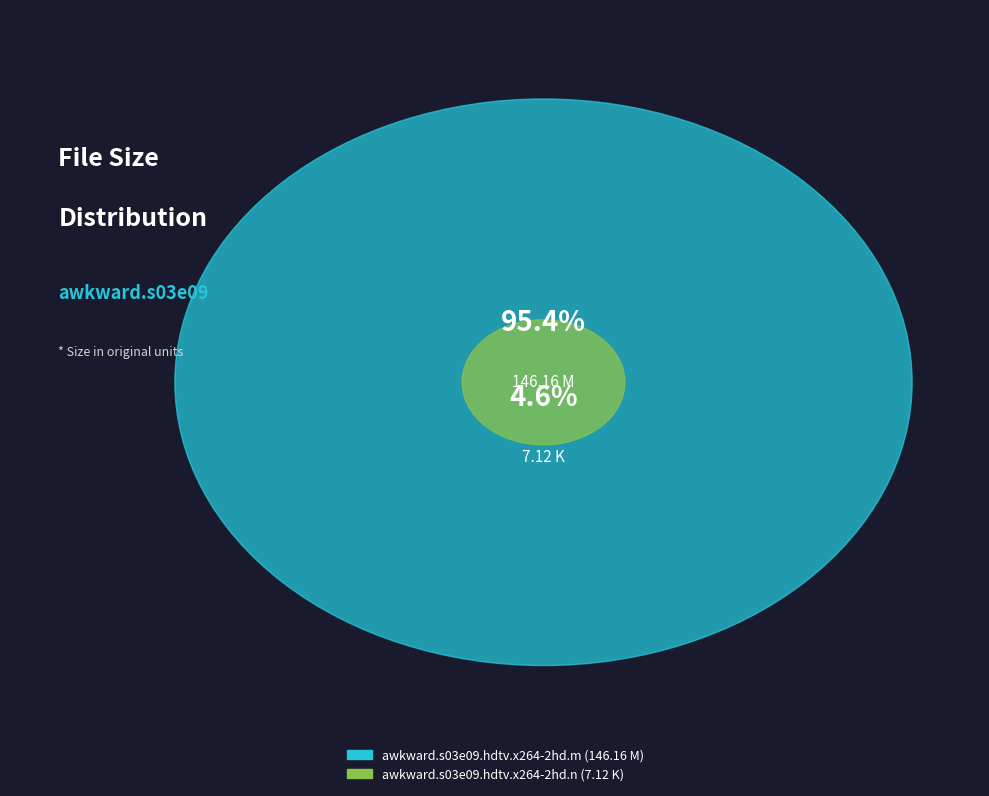

How many segments does this pie chart have?

2